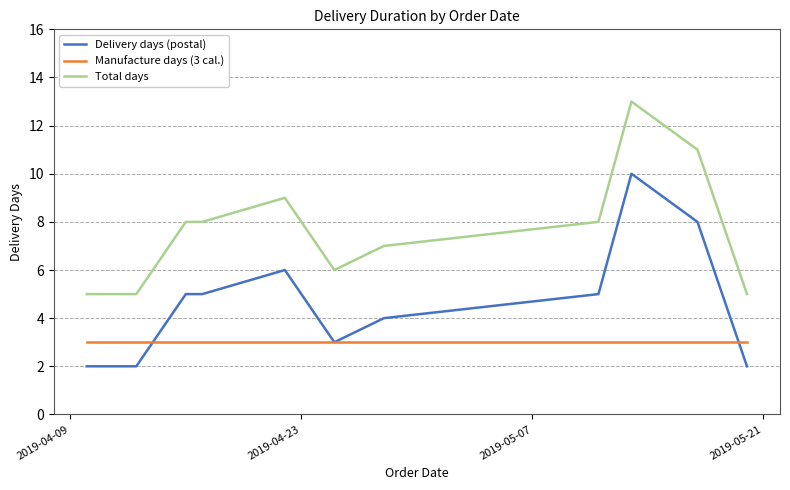

List the series in order of their overall mean, highest first.

Total days, Delivery days (postal), Manufacture days (3 cal.)